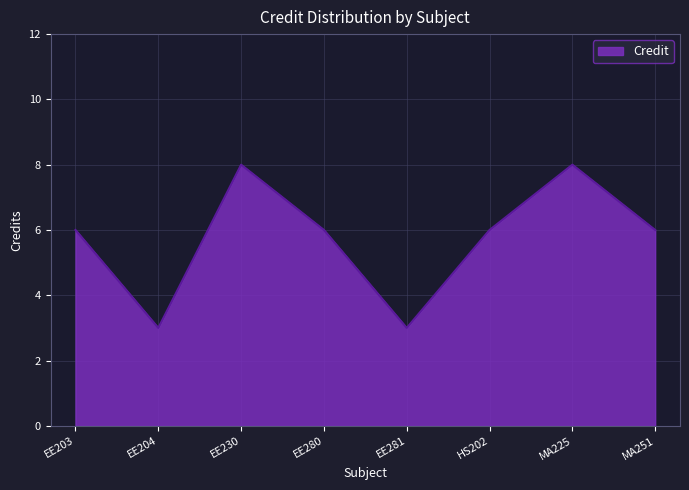

Count the number of data series in this chart.

1